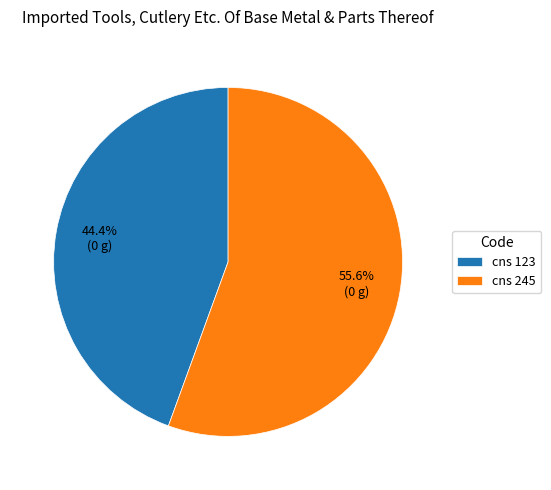

To the nearest percent, what is the difference between the largest and smallest slice percentages?

11%